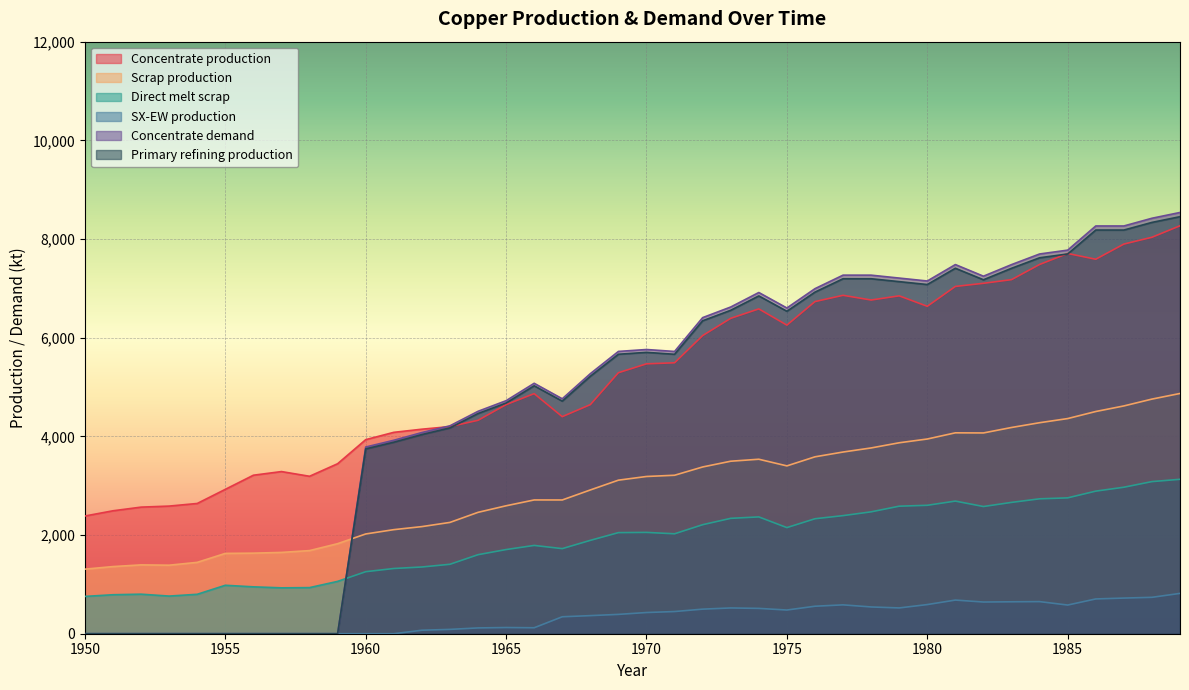

Rank the series by their maximum value, from highest to lowest.

Concentrate demand, Primary refining production, Concentrate production, Scrap production, Direct melt scrap, SX-EW production